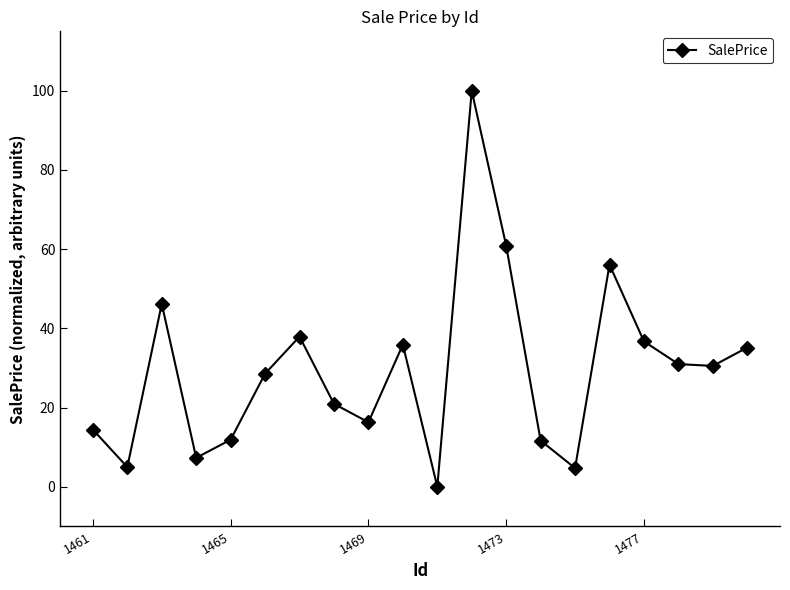

True or false: there are more than 0 points higher than both neighbors.

True